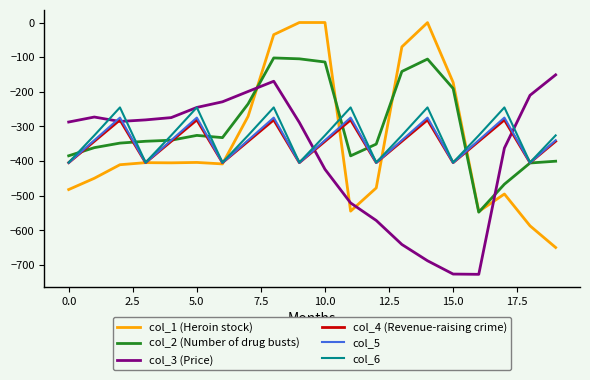

After their last crossing, which series has the higher values: col_3 (Price) or col_1 (Heroin stock)?

col_3 (Price)